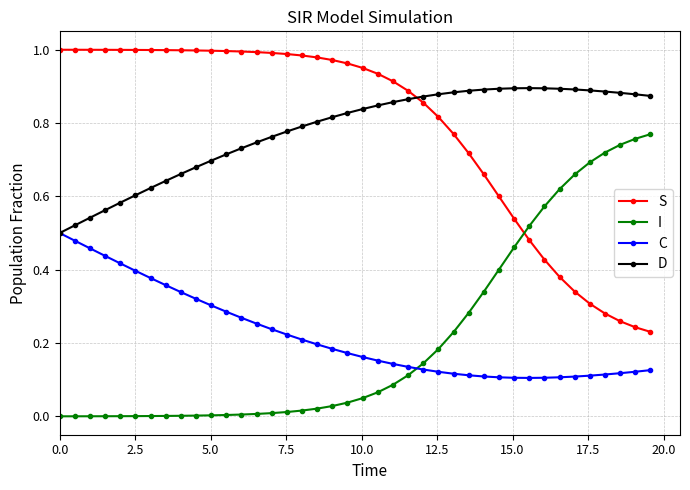

True or false: I has more than 1 interior local peaks.

False